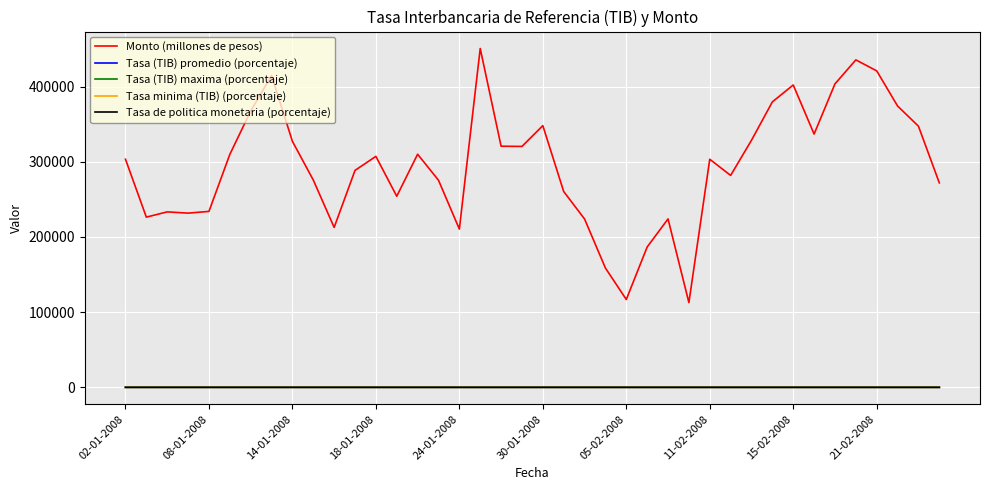

What is the maximum value shown in the chart?

450540.0